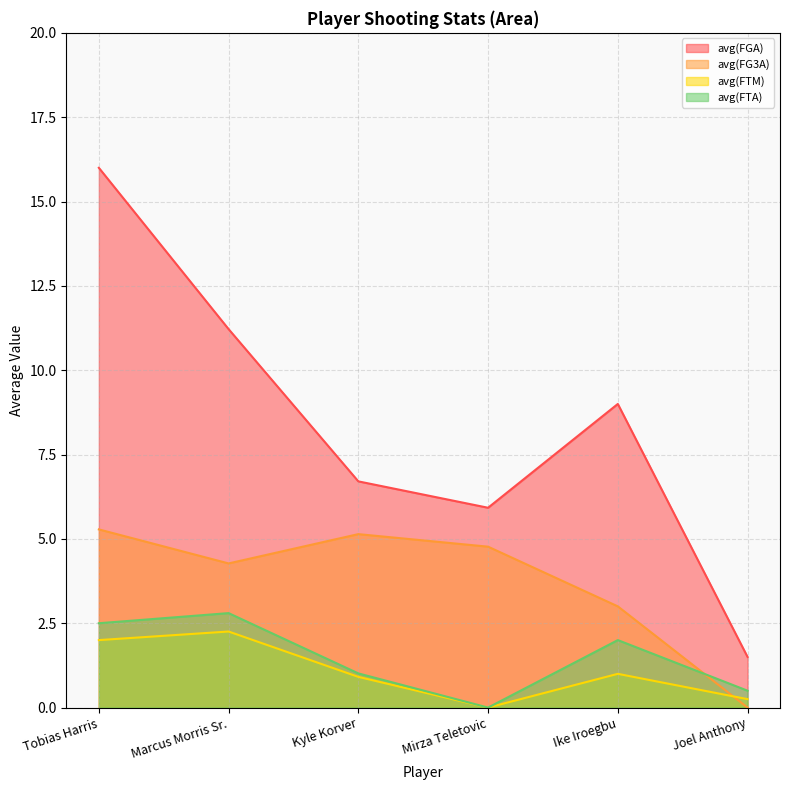

What is the difference between the maximum and minimum values in the avg(FTA) series?

2.8